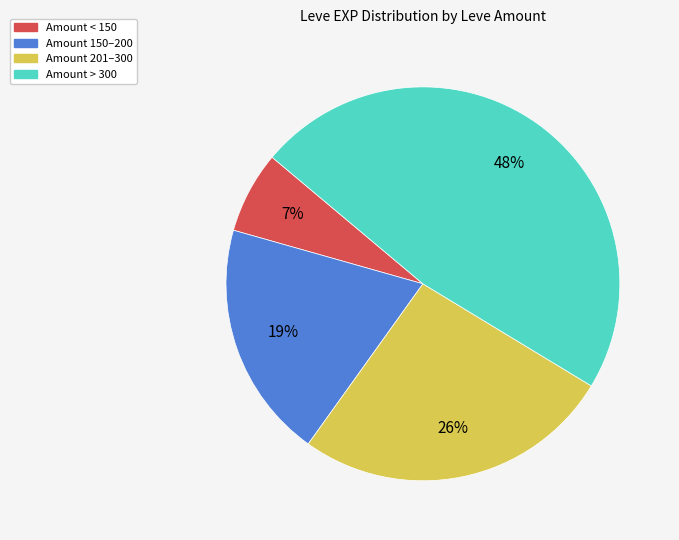

Is there a majority slice in this chart?

No